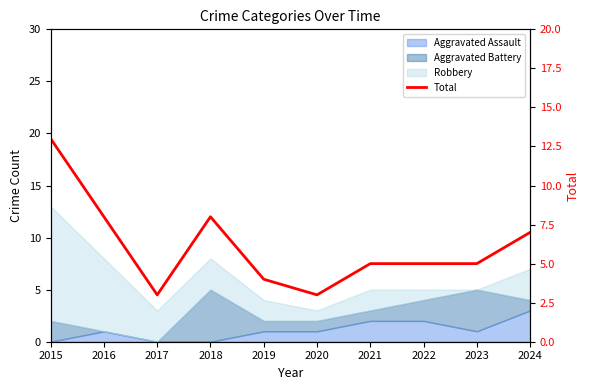

Which category has the lowest value across all series?

2017